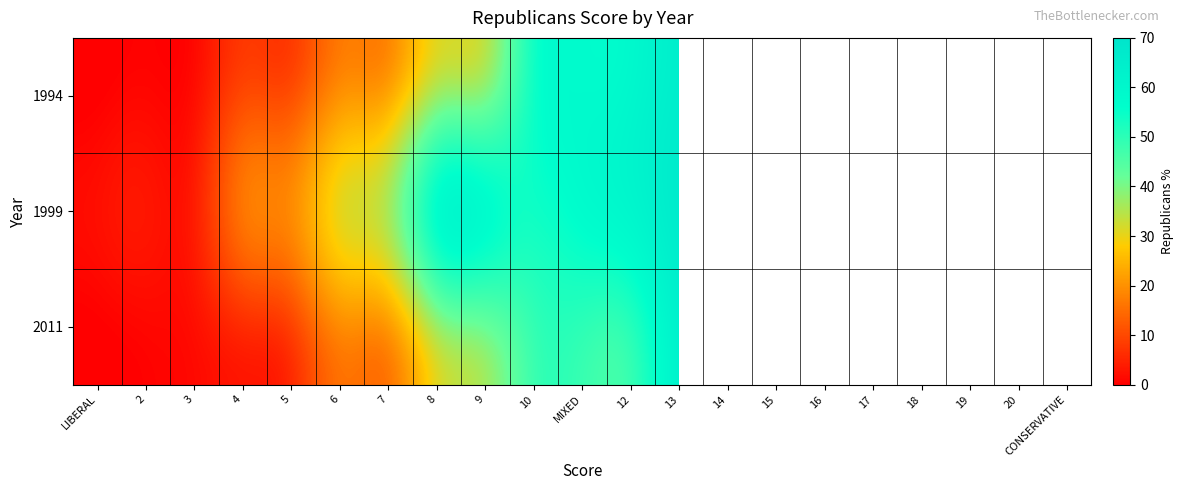

Is it true that 1999 equals 10.5 at 18?

False